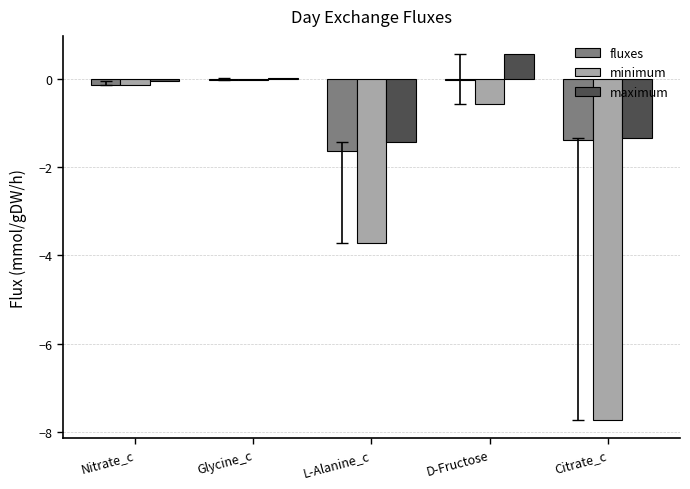

Between Glycine_c and Citrate_c, which series saw the biggest shift?

minimum